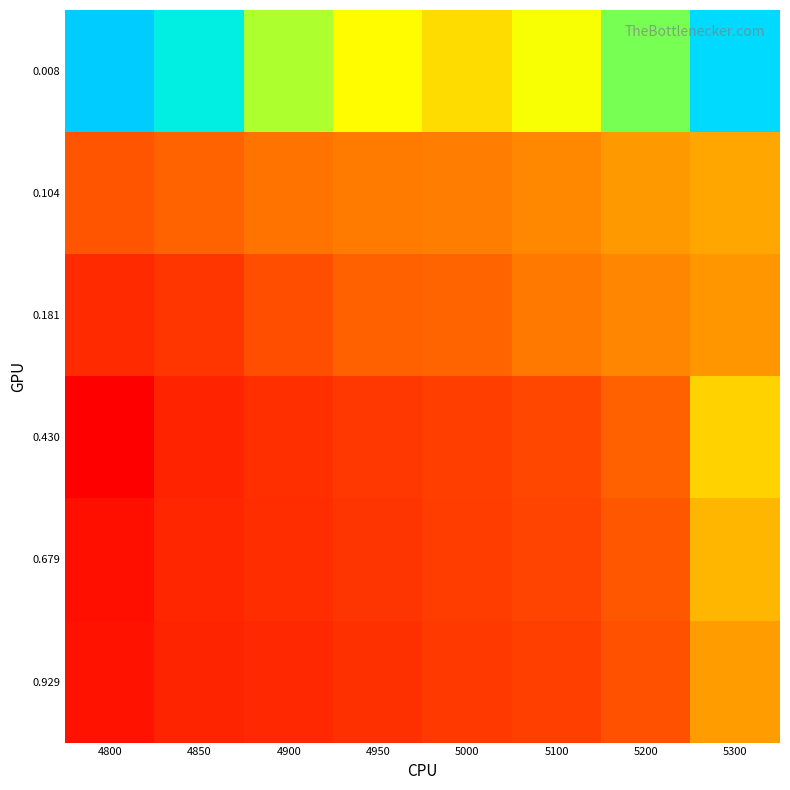

Which series has the largest total across all categories?

0.008